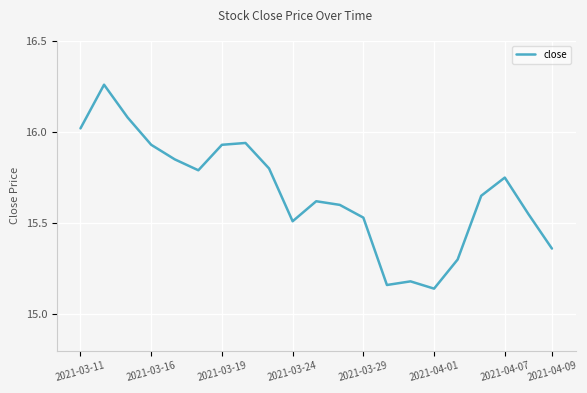

The chart shows a value of 7.5 at 2021-03-11. True or false?

False